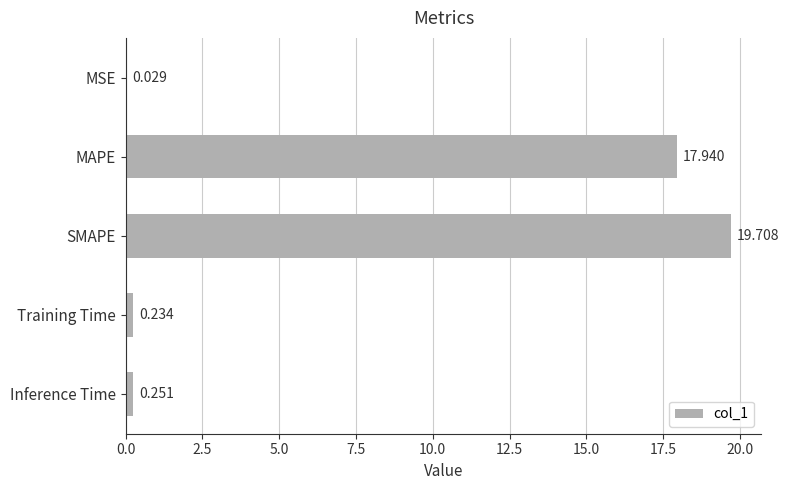

At which category does the chart reach its peak across all series?

SMAPE